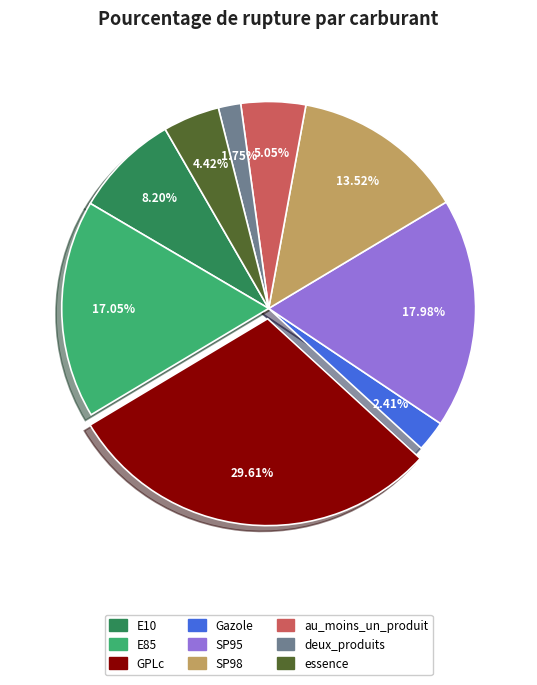

Which category has the biggest portion of the pie?

GPLc